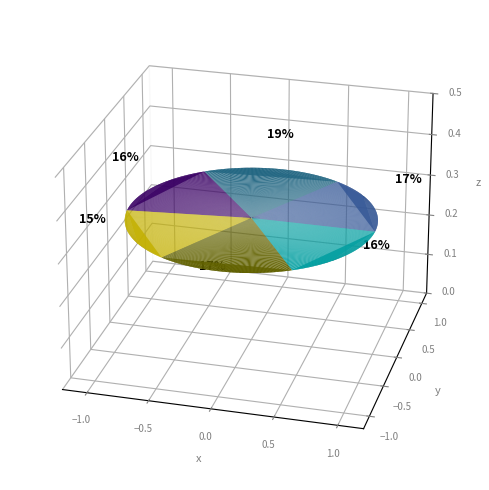

What percentage is the 1 slice, to the nearest percent?

17%